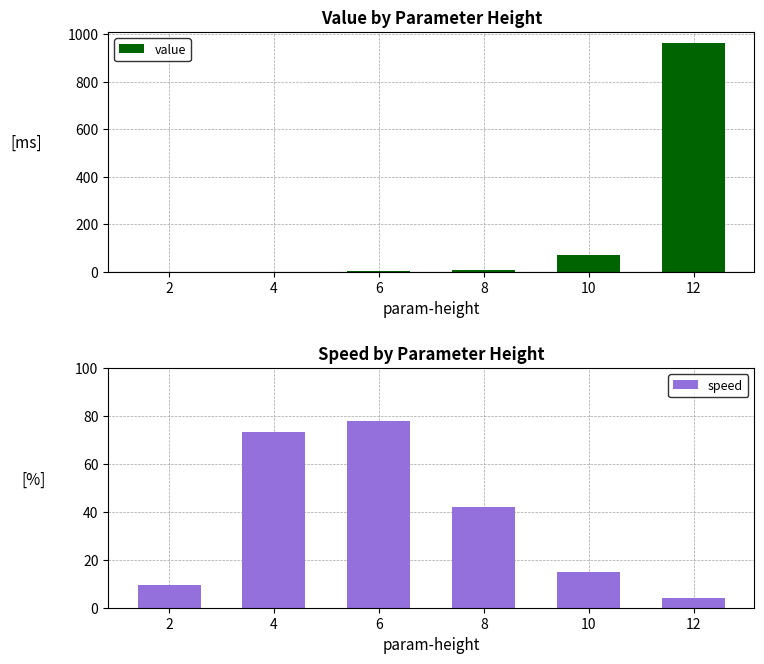

Which category has the highest value in the speed series?

6